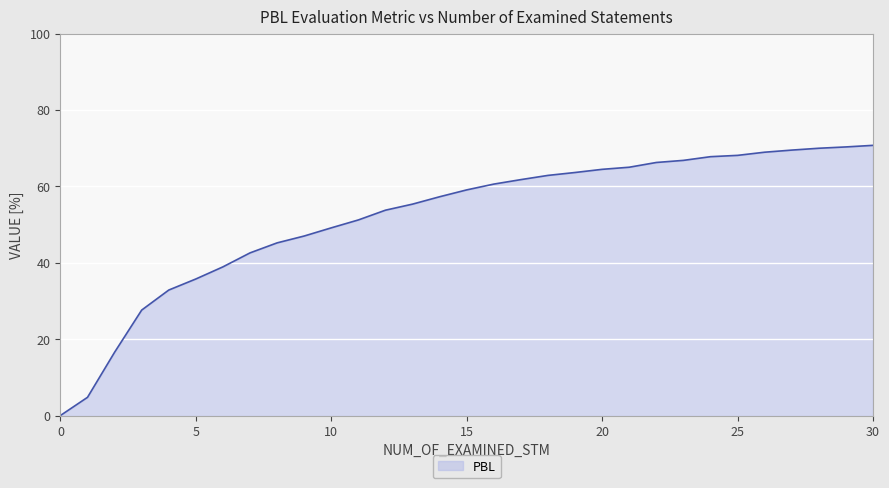

Count the number of values greater than 59.

16